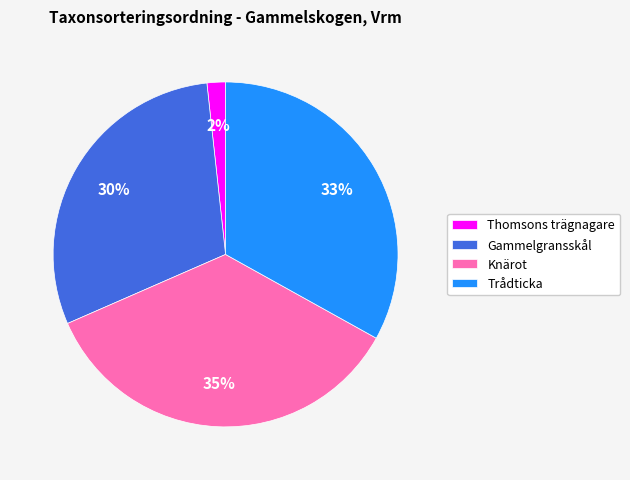

Between Trådticka and Thomsons trägnagare, which is larger?

Trådticka